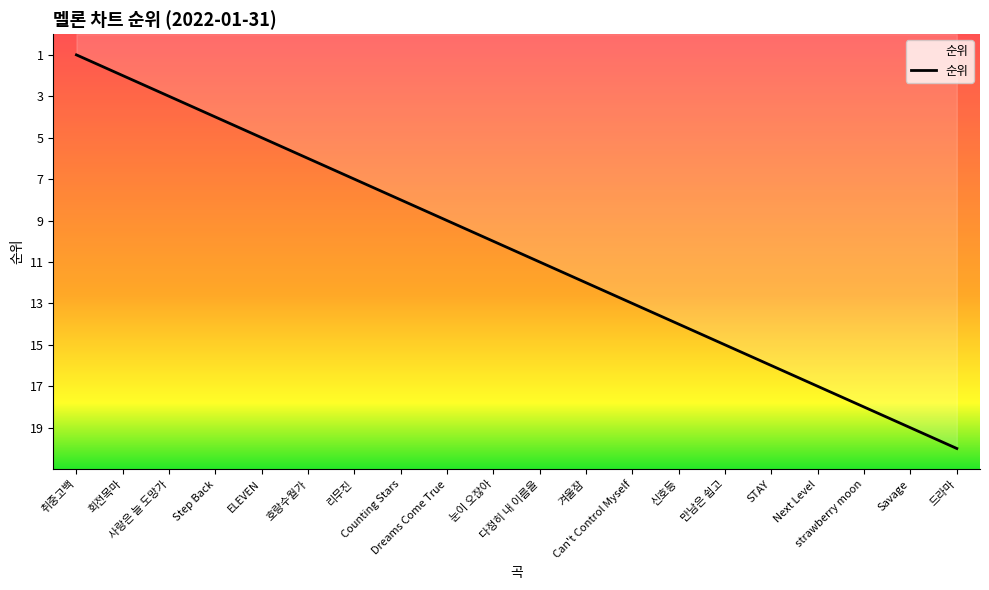

Reading right to left, transcribe all the data shown in this chart.

20	19	18	17	16	15	14	13	12	11	10	9	8	7	6	5	4	3	2	1